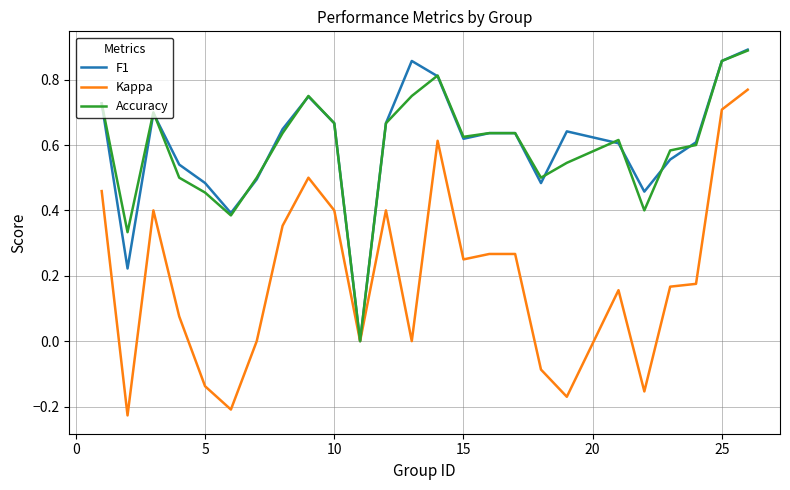

Which series has the widest spread of values?

Kappa